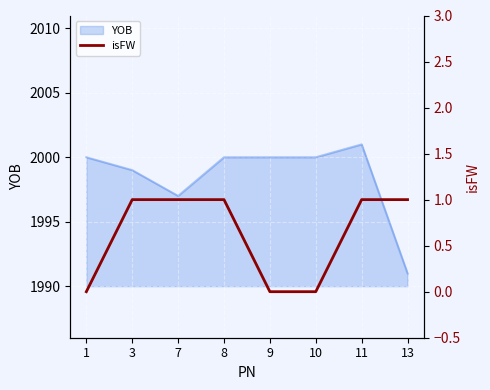

The value at 7 is 1. True or false?

True